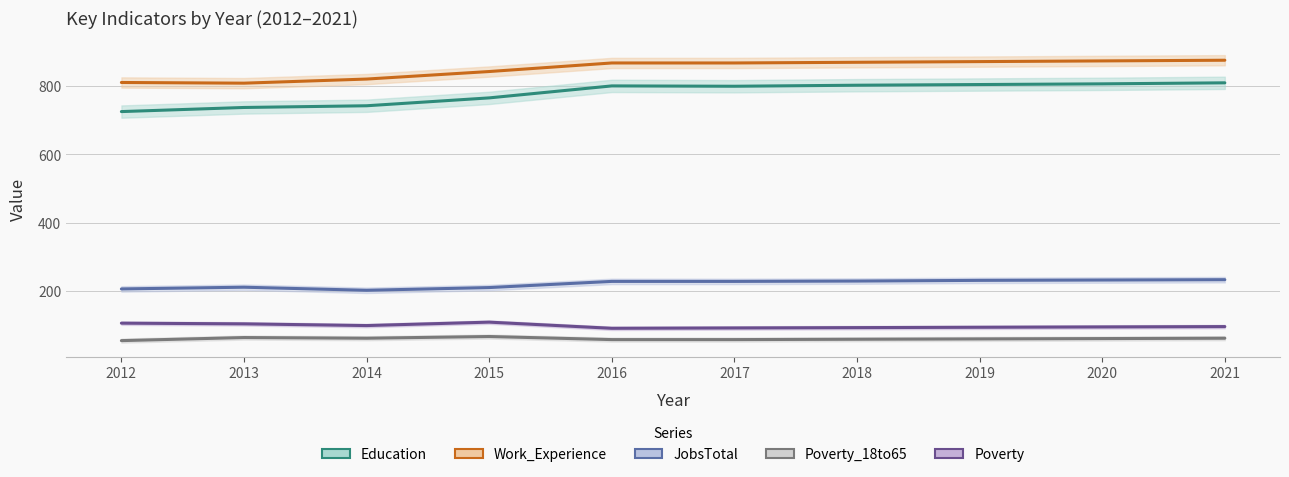

What is the maximum value shown in the chart?

875